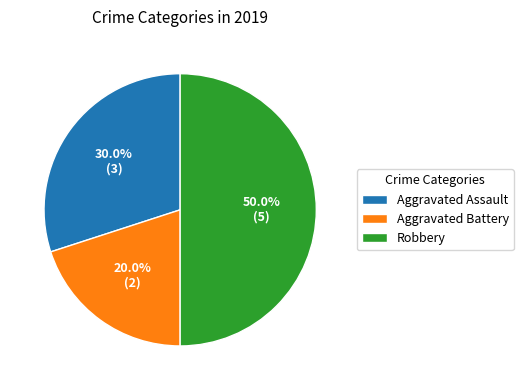

To the nearest percent, what is the difference between the Aggravated Battery and Aggravated Assault slice percentages?

10%